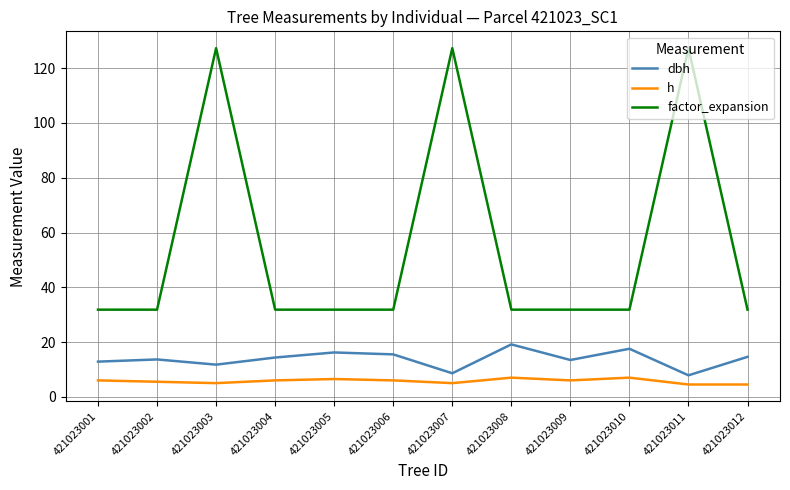

Is the value of factor_expansion at 421023011 greater than the value of h at 421023003?

Yes